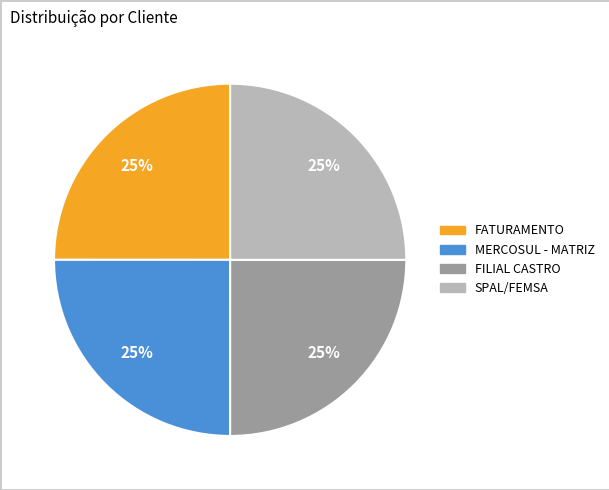

Is it true that SPAL/FEMSA is 25% of the pie?

True